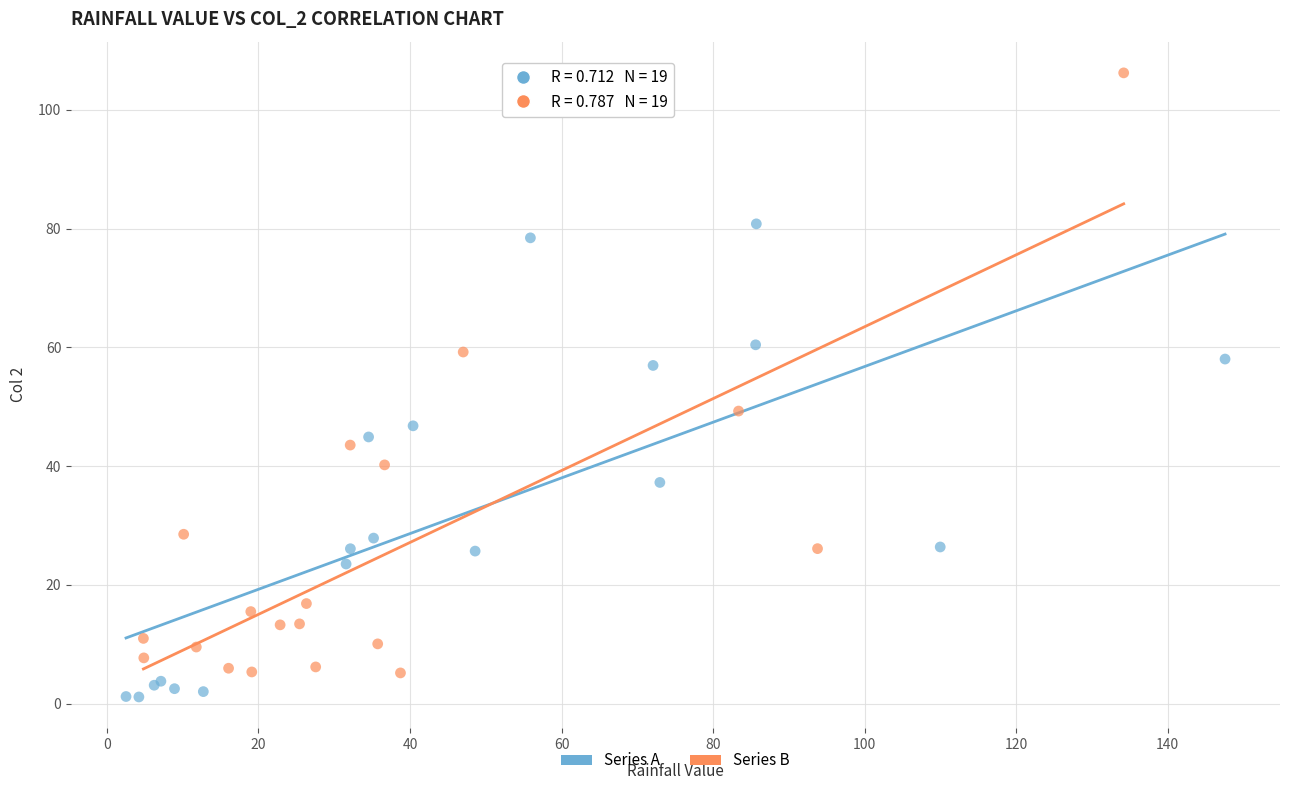

Which series has the largest Y range (max minus min)?

Series B